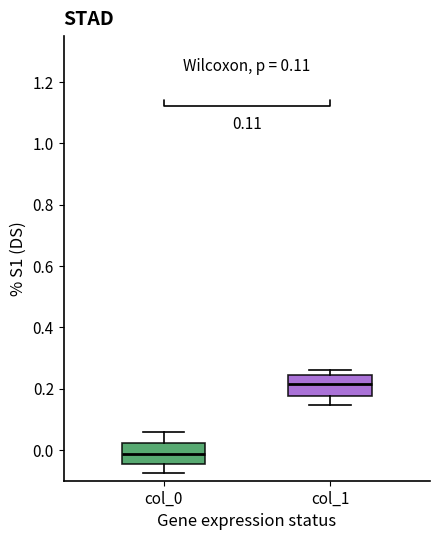

Which box's median line is the lowest?

col_0